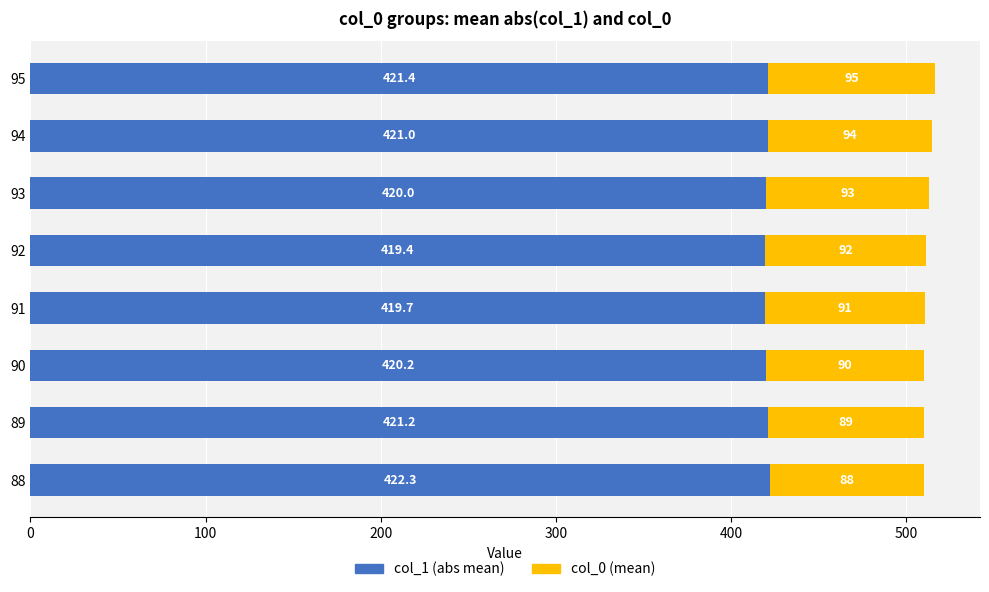

At which category is the sum across all series the highest?

95